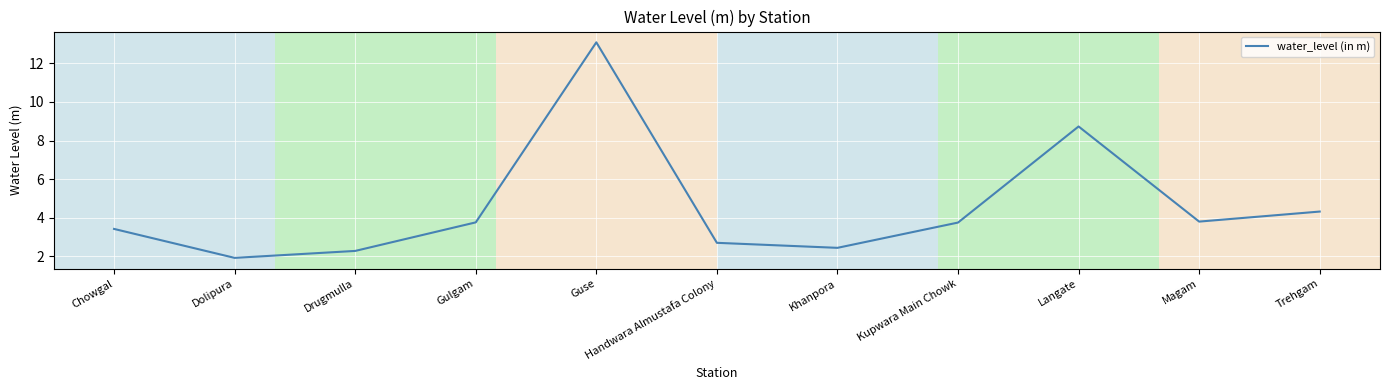

Is it true that the value at Trehgam is 1.5?

False